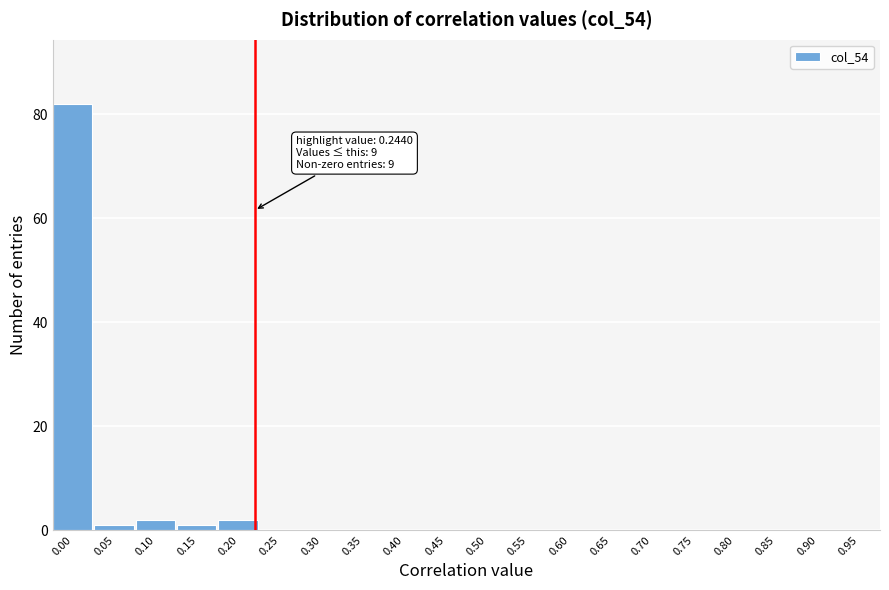

Reading left to right, list all the values displayed in this chart.

0.00=82	0.05=1	0.10=2	0.15=1	0.20=2	0.25=0	0.30=0	0.35=0	0.40=0	0.45=0	0.50=0	0.55=0	0.60=0	0.65=0	0.70=0	0.75=0	0.80=0	0.85=0	0.90=0	0.95=0